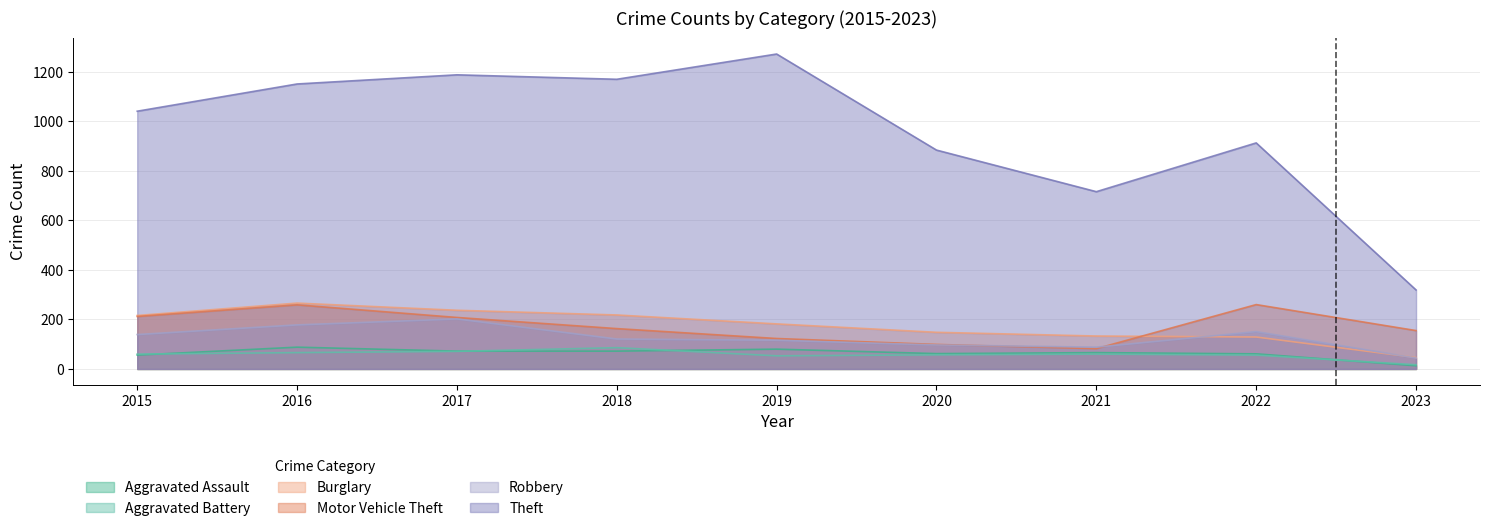

What value does the Motor Vehicle Theft series have at 2021, to the nearest 5?

80